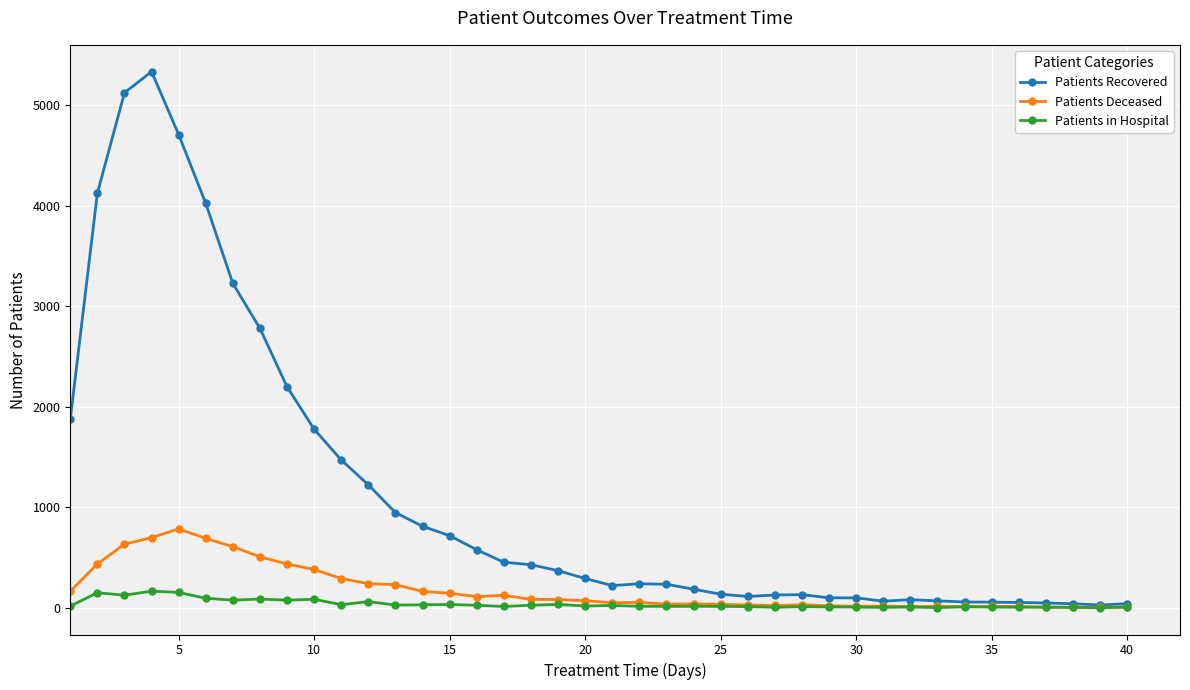

Which series has the largest total across all categories?

Patients Recovered